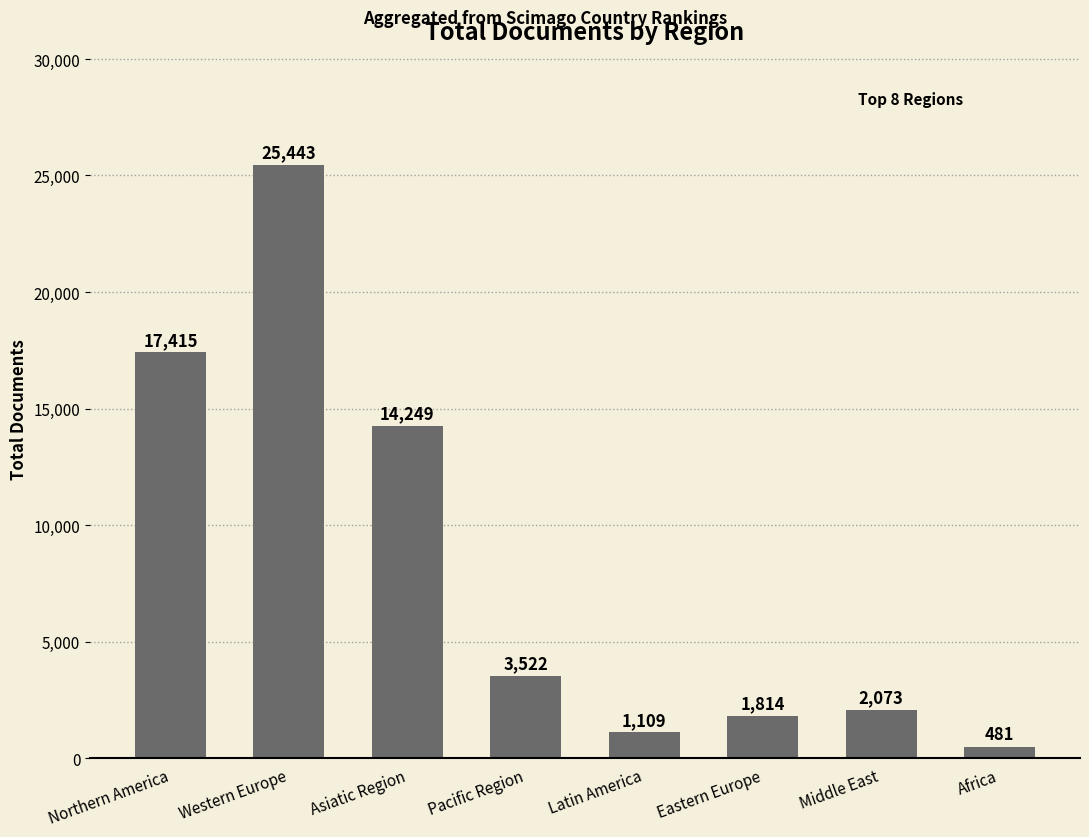

What position from the left is Latin America?

5